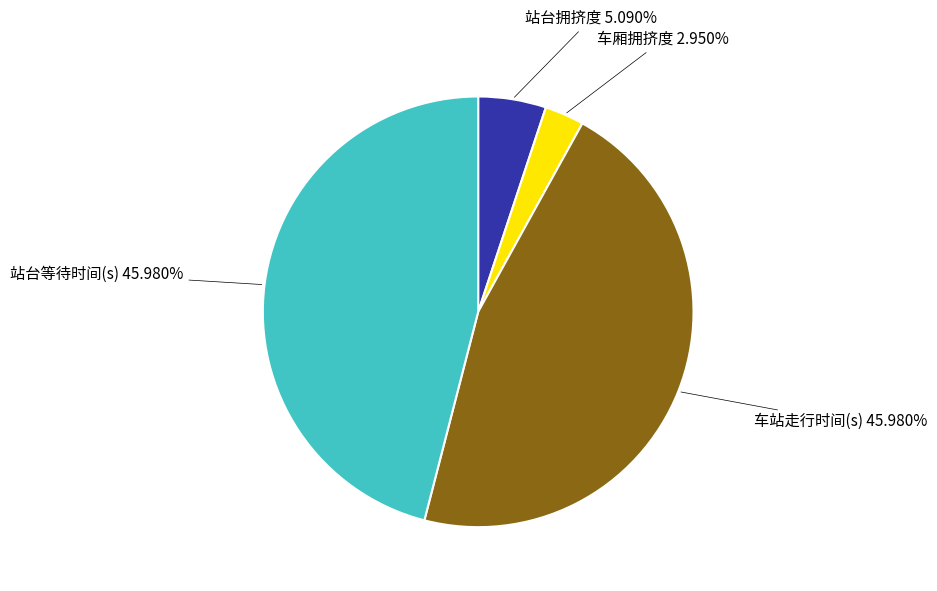

Count the number of slices in the pie.

4